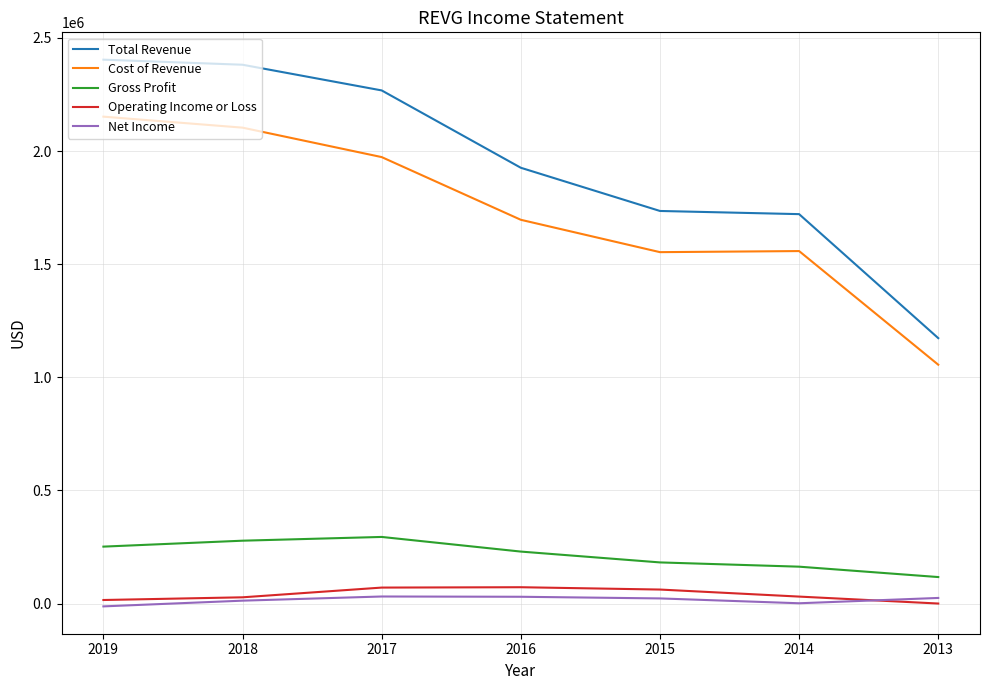

Between 2014 and 2013, which series saw the biggest shift?

Total Revenue